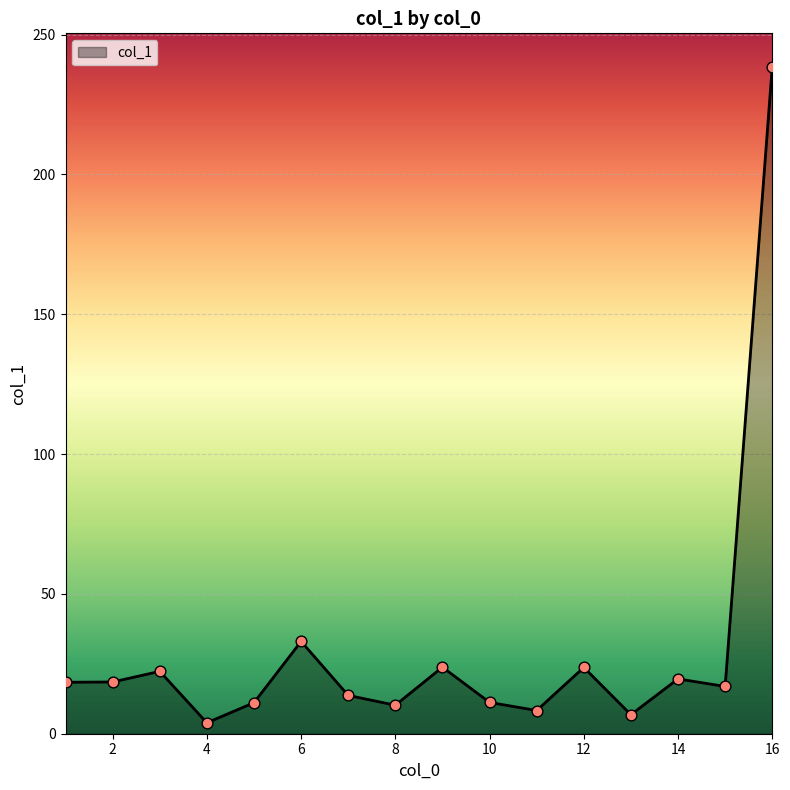

What is the difference between the maximum and minimum values?

234.6